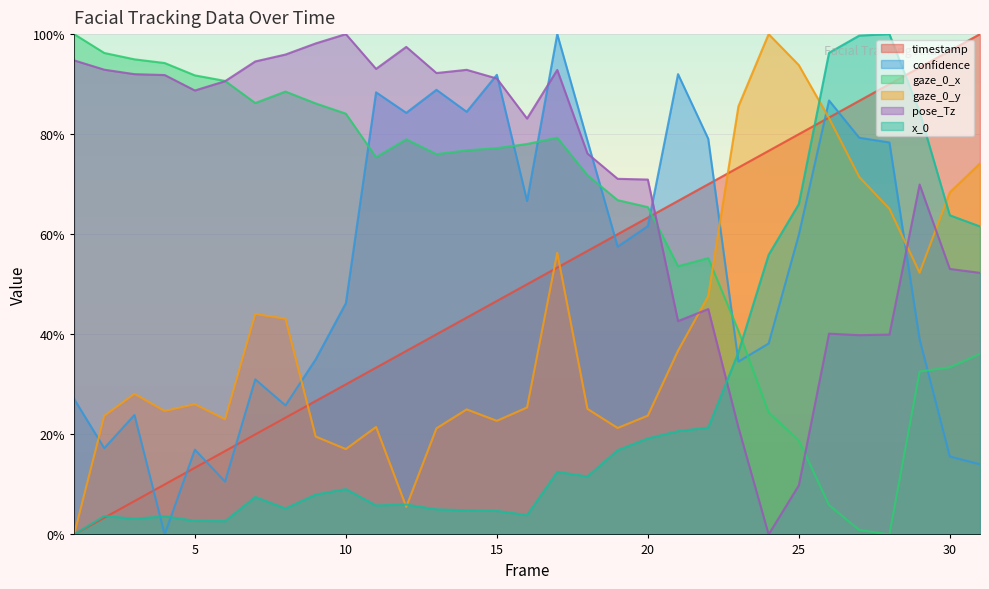

List the labels in order of timestamp value, largest first.

31, 30, 29, 28, 27, 26, 25, 24, 23, 22, 21, 20, 19, 18, 17, 16, 15, 14, 13, 12, 11, 10, 9, 8, 7, 6, 5, 4, 3, 2, 1